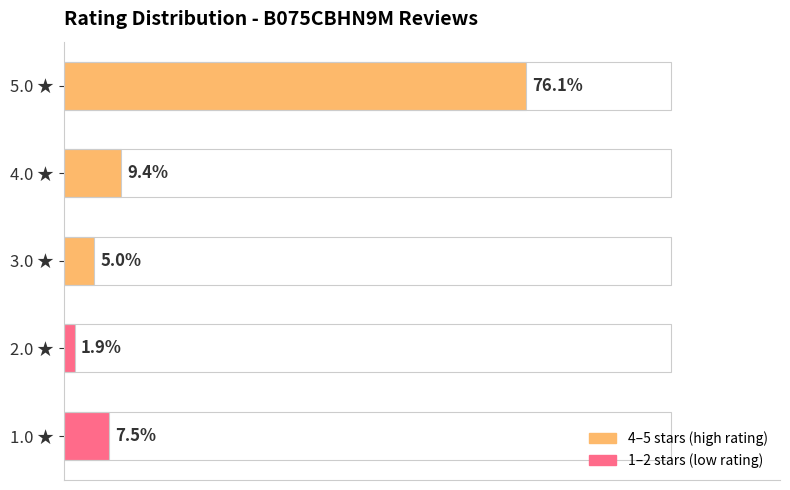

Are the bars horizontal?

Yes